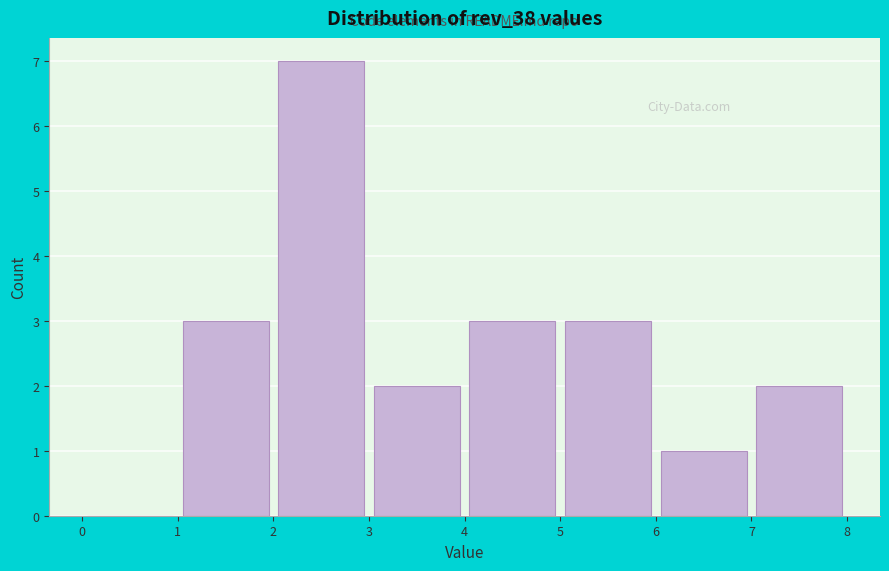

What is the height of the bar covering 7 to 8 on the x-axis? The values are not printed on the chart, so give them approximately, as read against the axis.

2